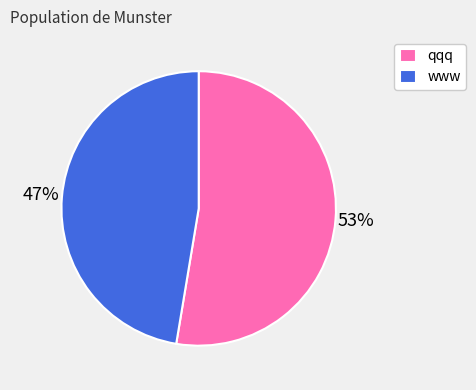

Approximately how many times larger is the value at qqq compared to www?

1.1